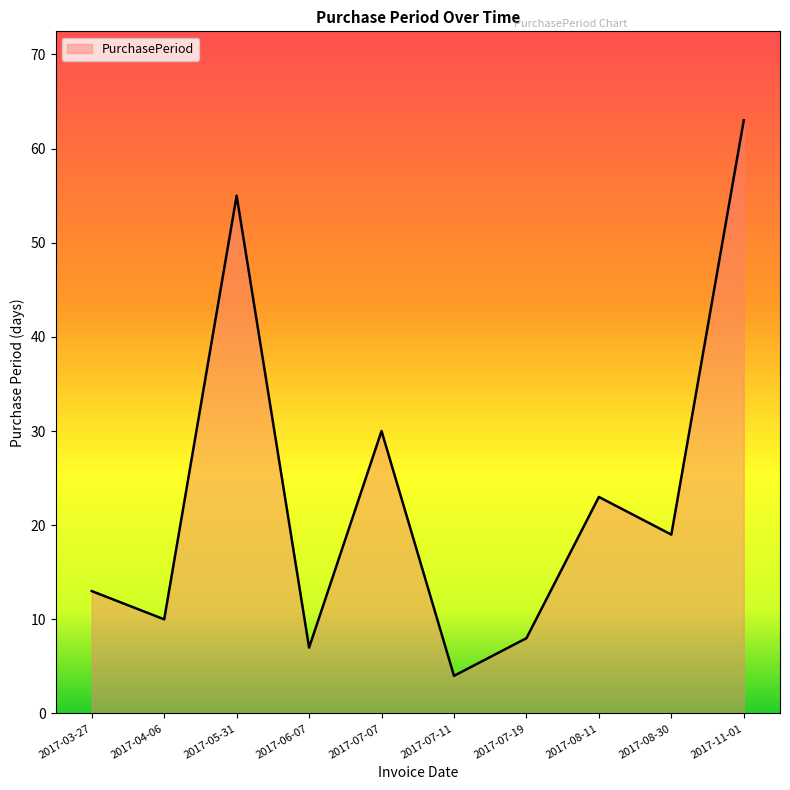

Which label corresponds to the smallest value in the chart?

2017-07-11